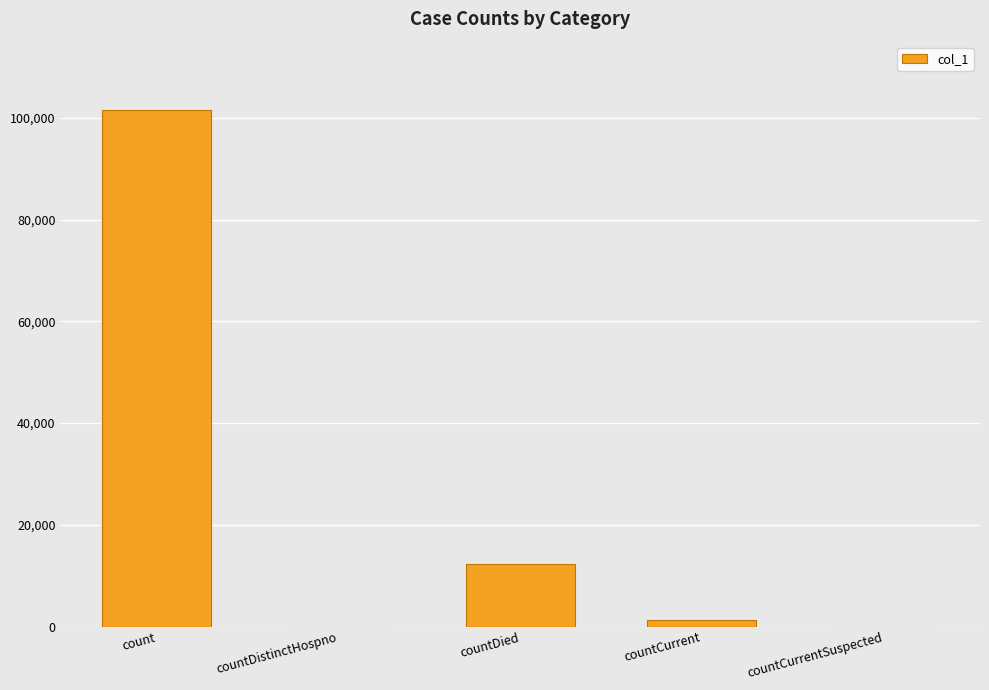

Which has a higher value, countCurrent or countDied?

countDied